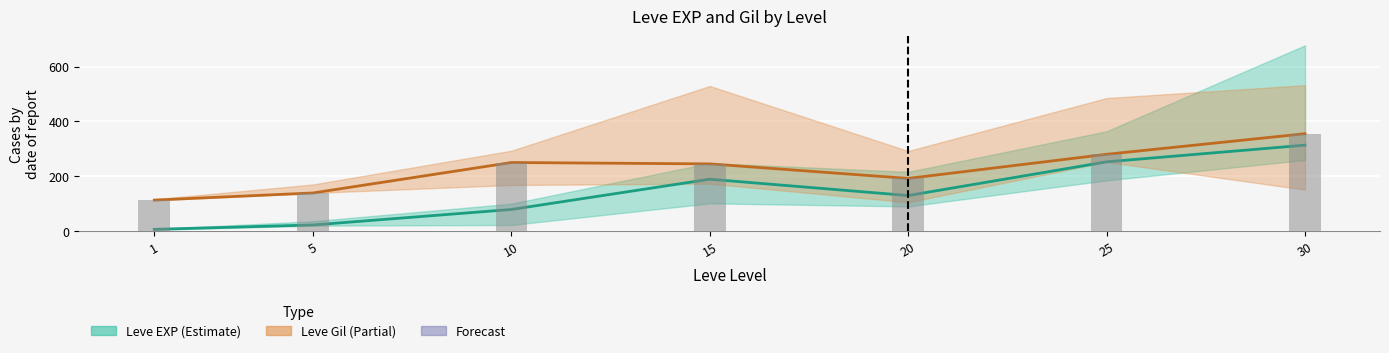

Read the Leve Gil mid value at 30.

355.0